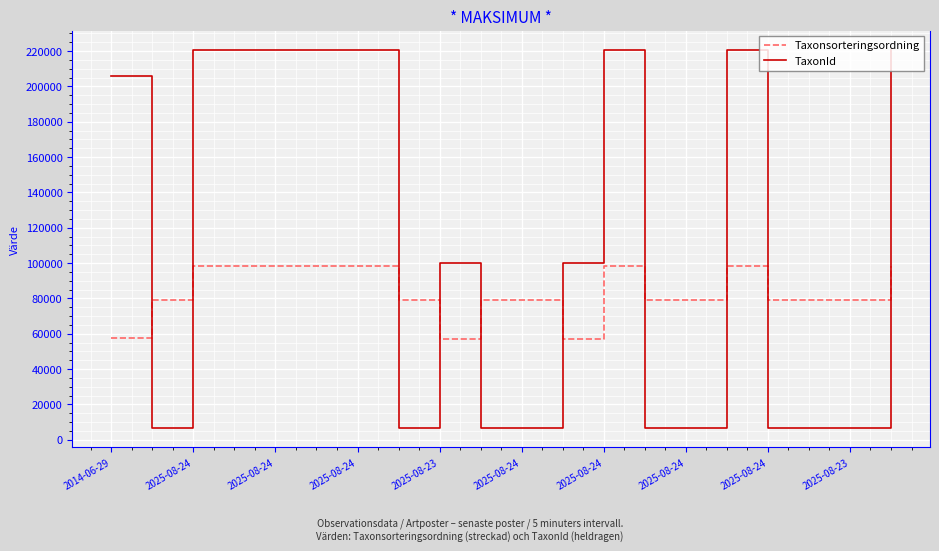

Rank the series by their average value, from lowest to highest.

Taxonsorteringsordning, TaxonId